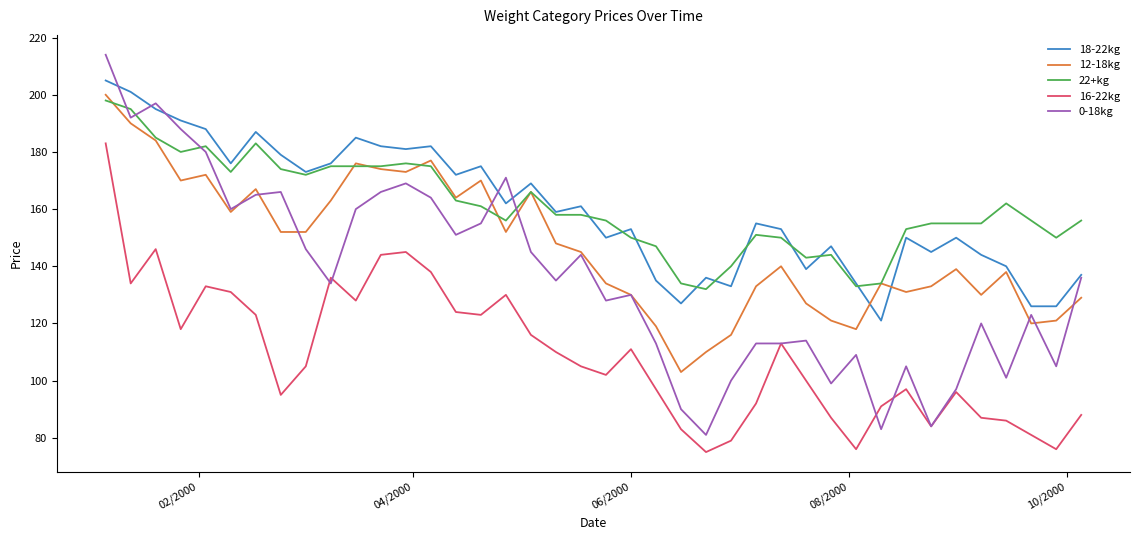

Which series has the widest spread of values?

0-18kg